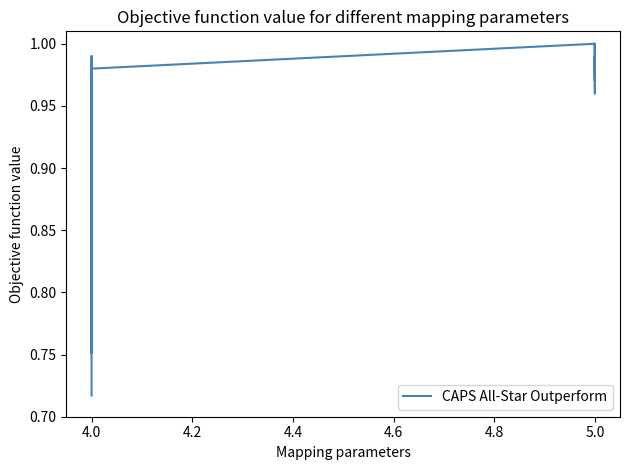

Is it true that the value at 4.0 is 0.6?

False